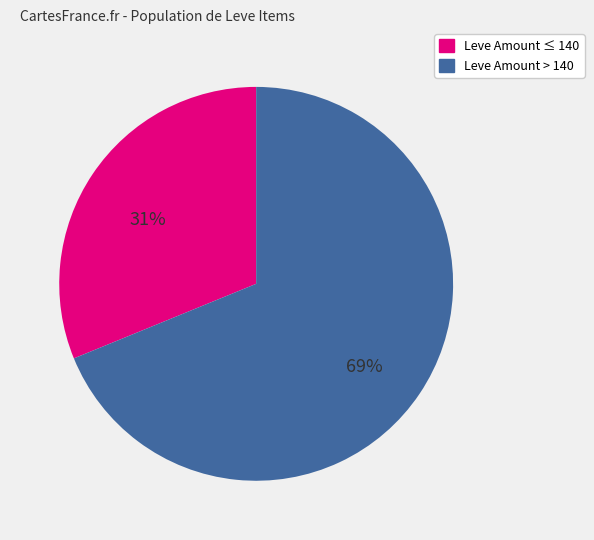

Does any single category account for the majority?

Yes